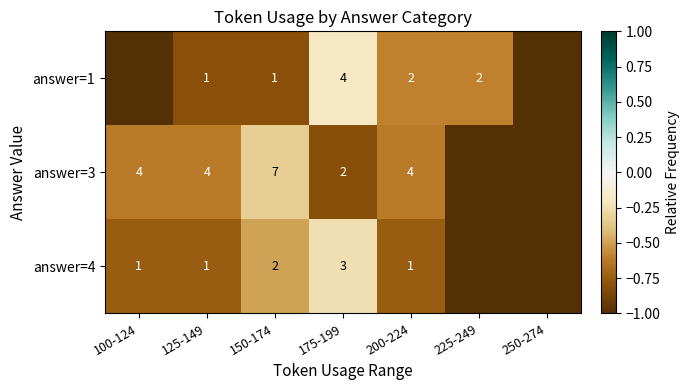

At which category is the sum across all series the highest?

175-199